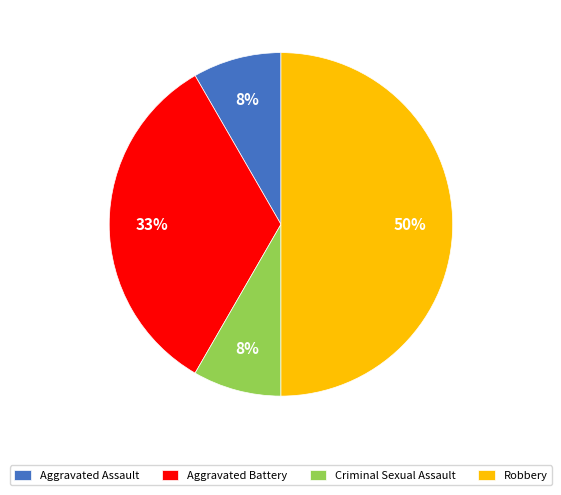

To the nearest percent, what is the average slice percentage?

25%